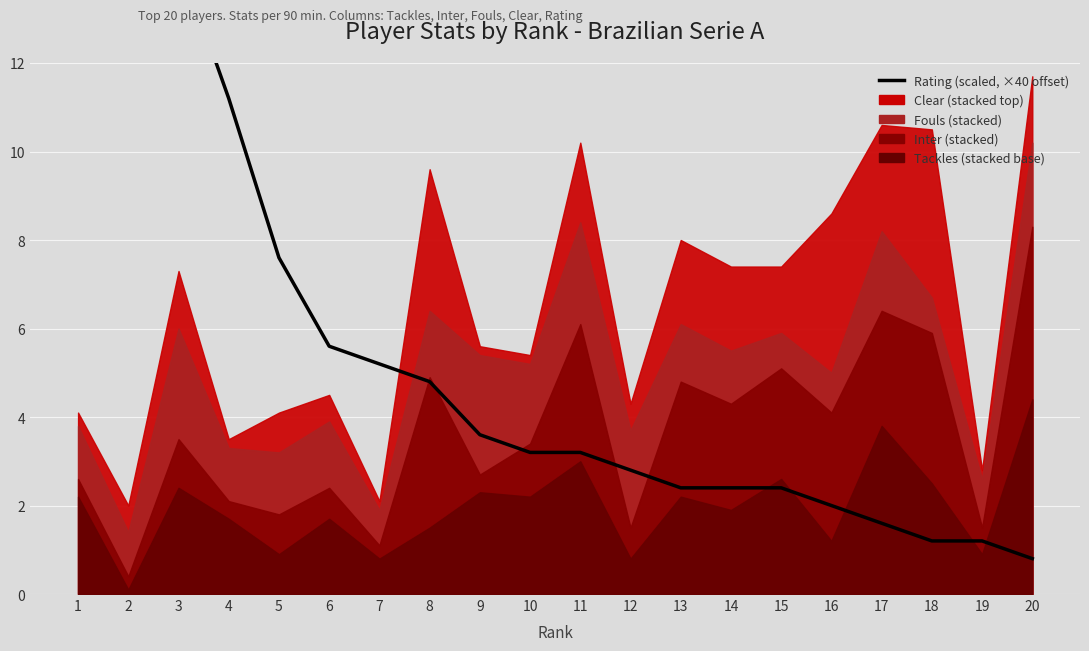

Which category has the highest value across all series?

1